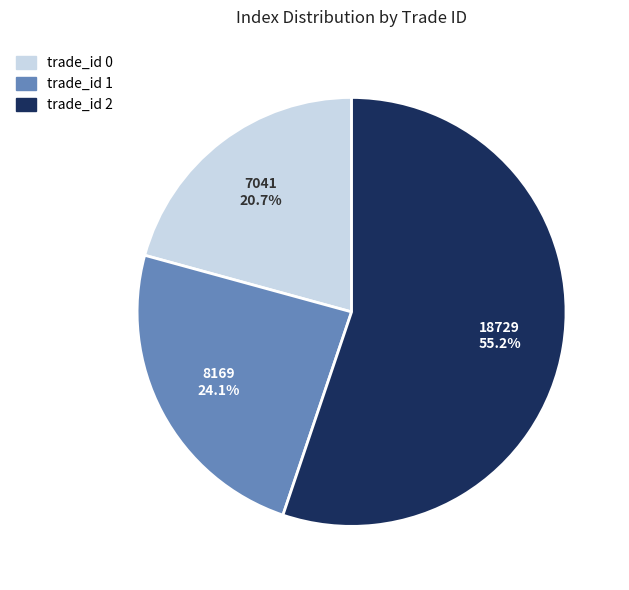

Rank the categories by value from lowest to highest.

trade_id 0, trade_id 1, trade_id 2